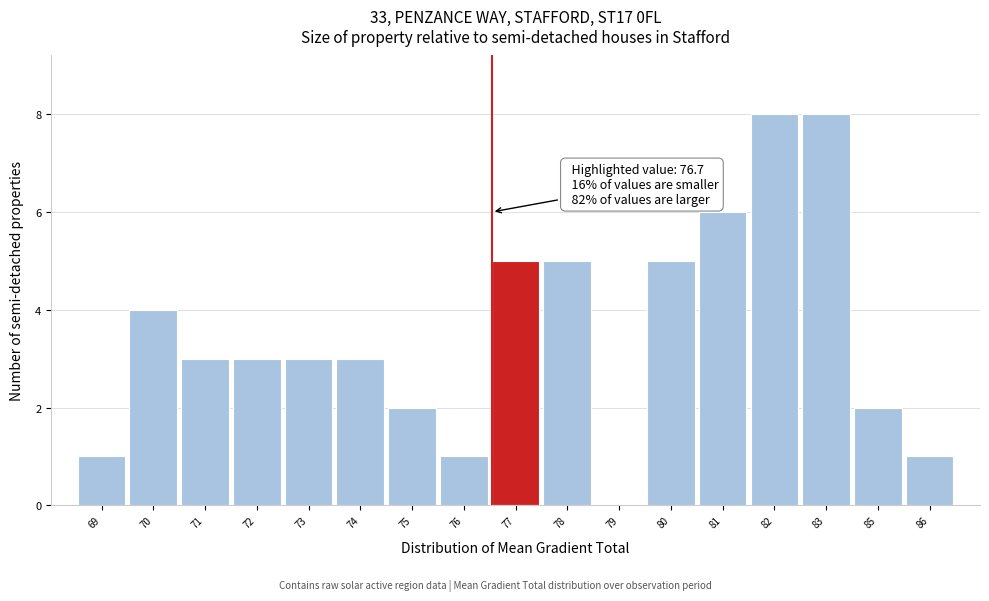

Reading left to right, what are all the values shown in this chart?

69=1	70=4	71=3	72=3	73=3	74=3	75=2	76=1	77=5	78=5	79=0	80=5	81=6	82=8	83=8	85=2	86=1